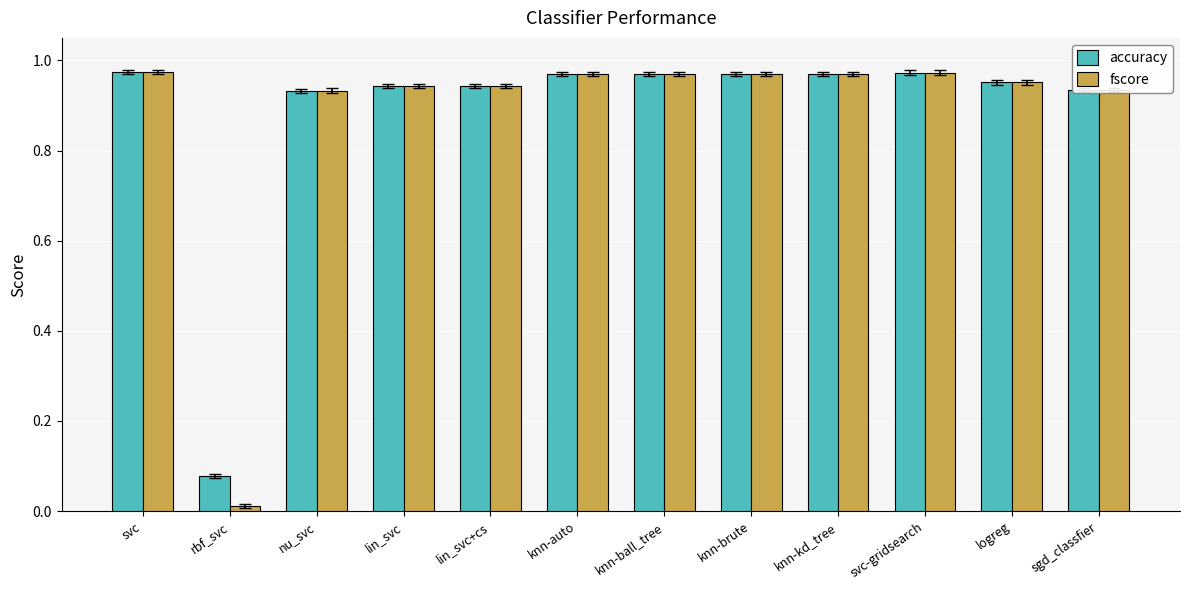

Which series has the widest spread of values?

fscore